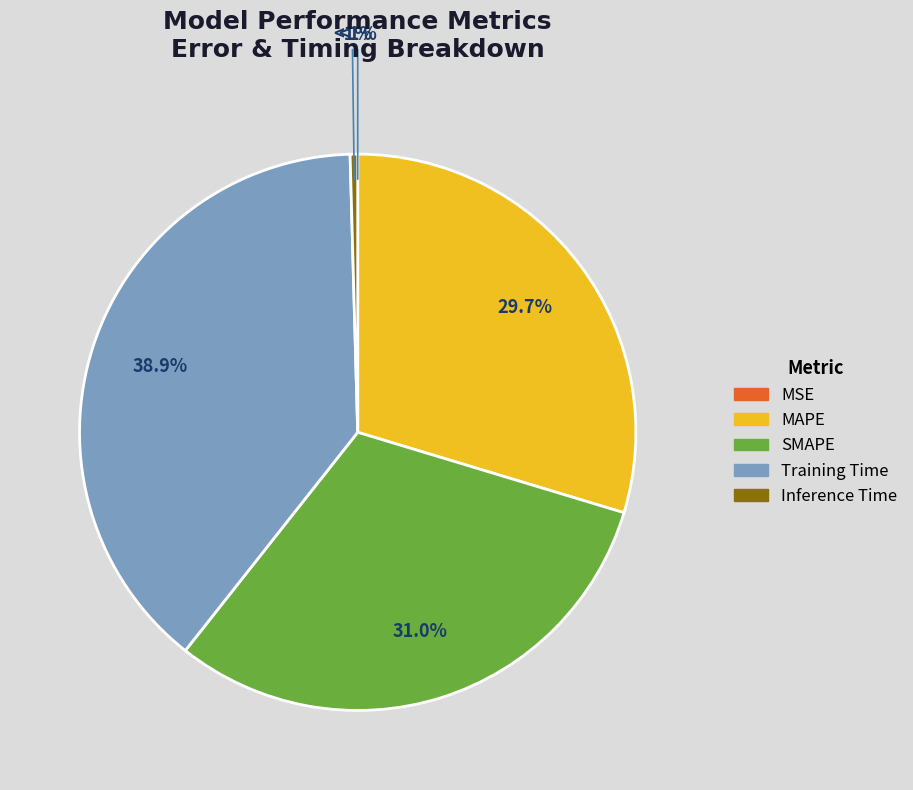

To the nearest percent, what is the combined percentage of Training Time and MSE?

39%